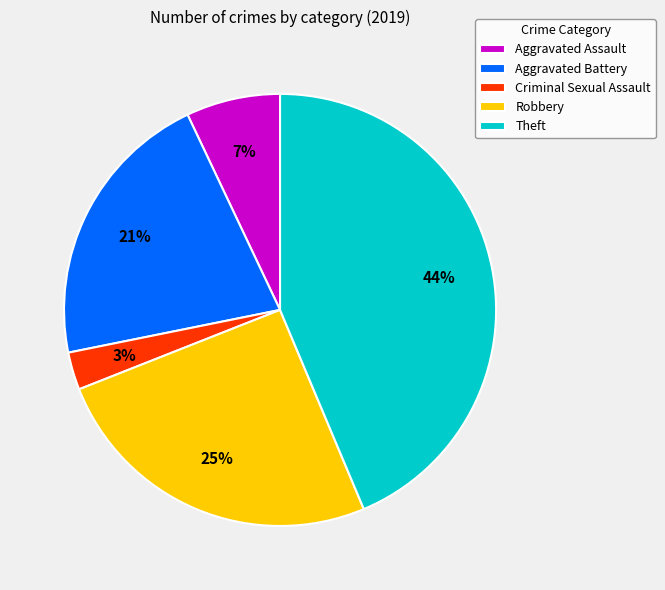

Is there any slice that represents more than half of the pie?

No